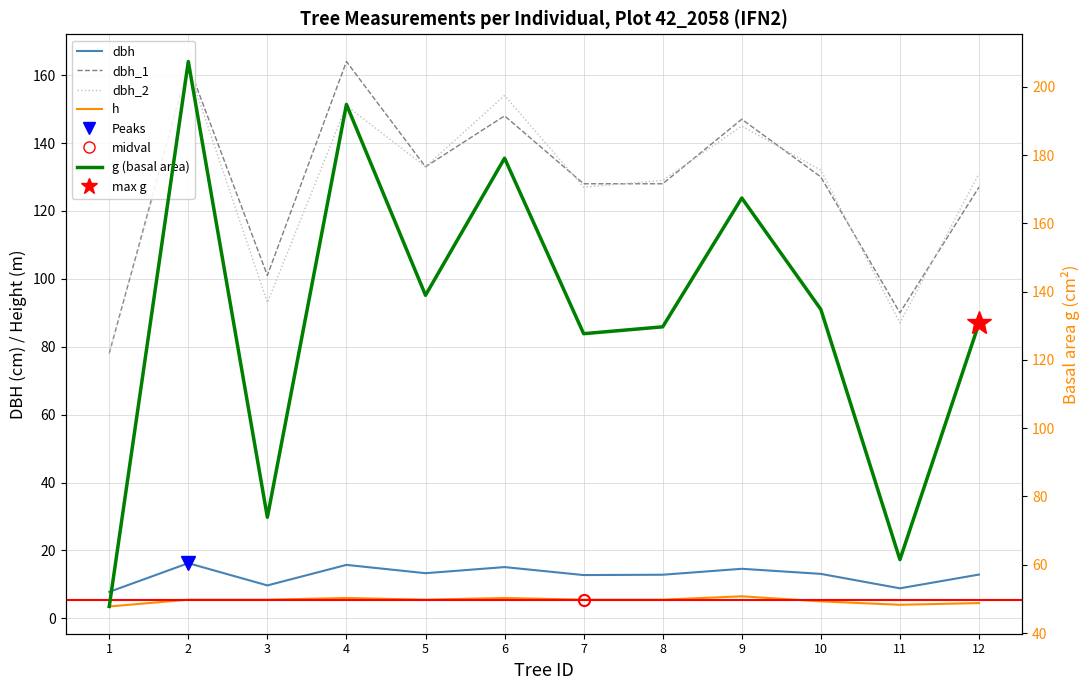

What is the average value of the dbh_2 series?

126.8